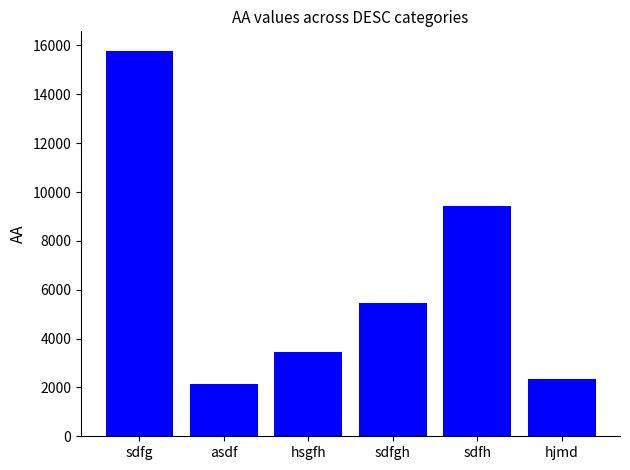

What is the label of the 1st bar from the right?

hjmd